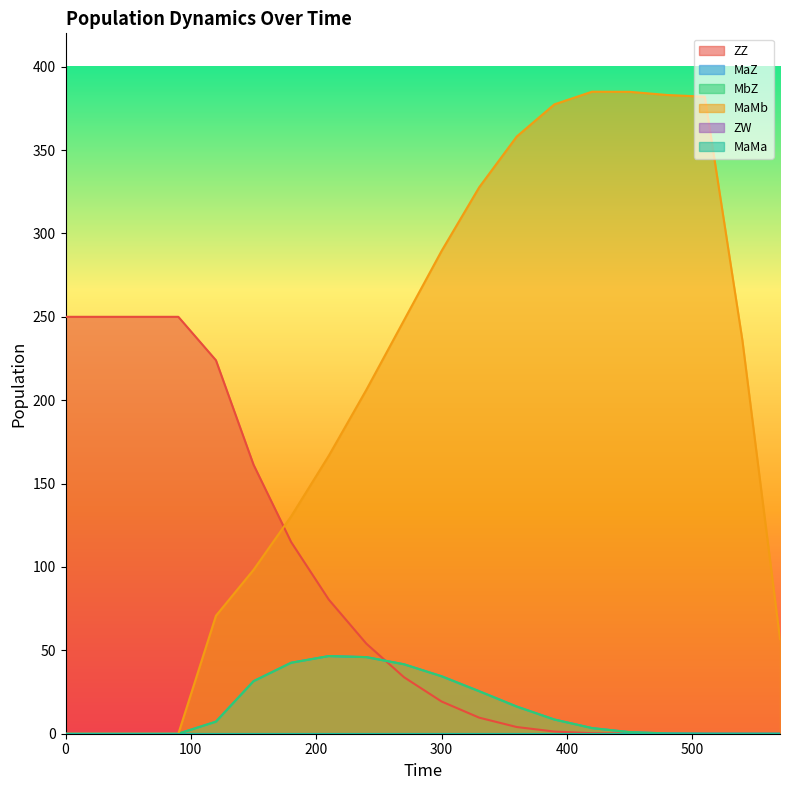

The value of MaMb at 90 is 0.0. True or false?

True